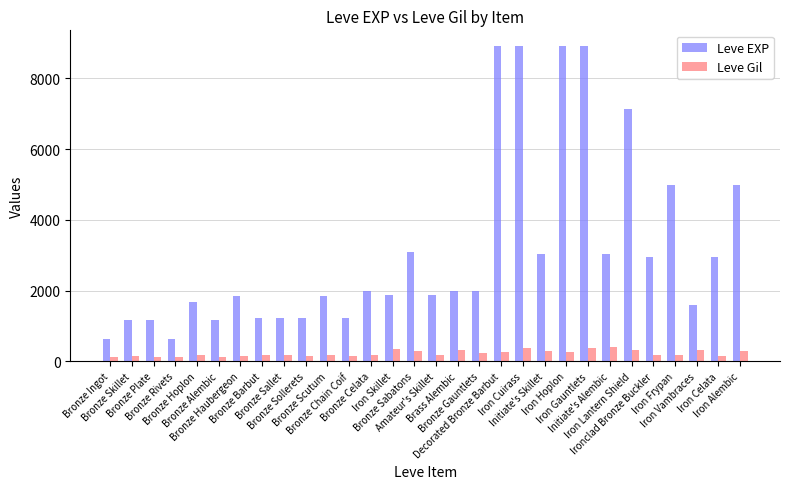

Is the value of Leve EXP at Bronze Sollerets greater than the value of Leve Gil at Bronze Skillet?

Yes